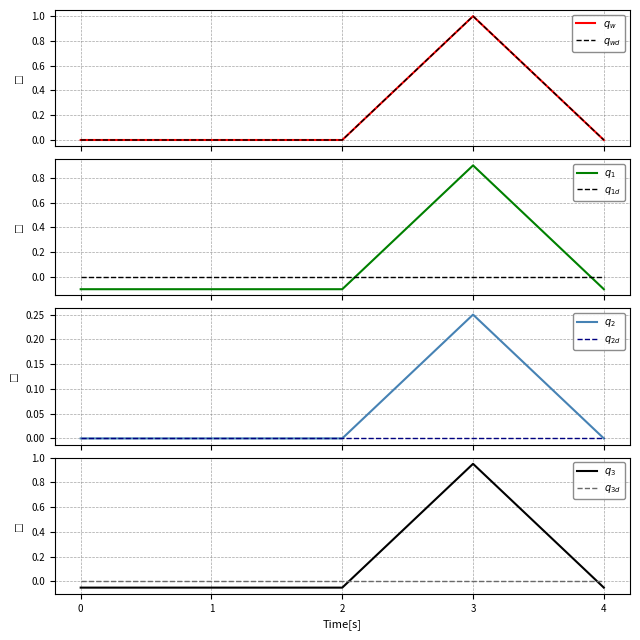

True or false: Min and Base Min cross at least once.

False